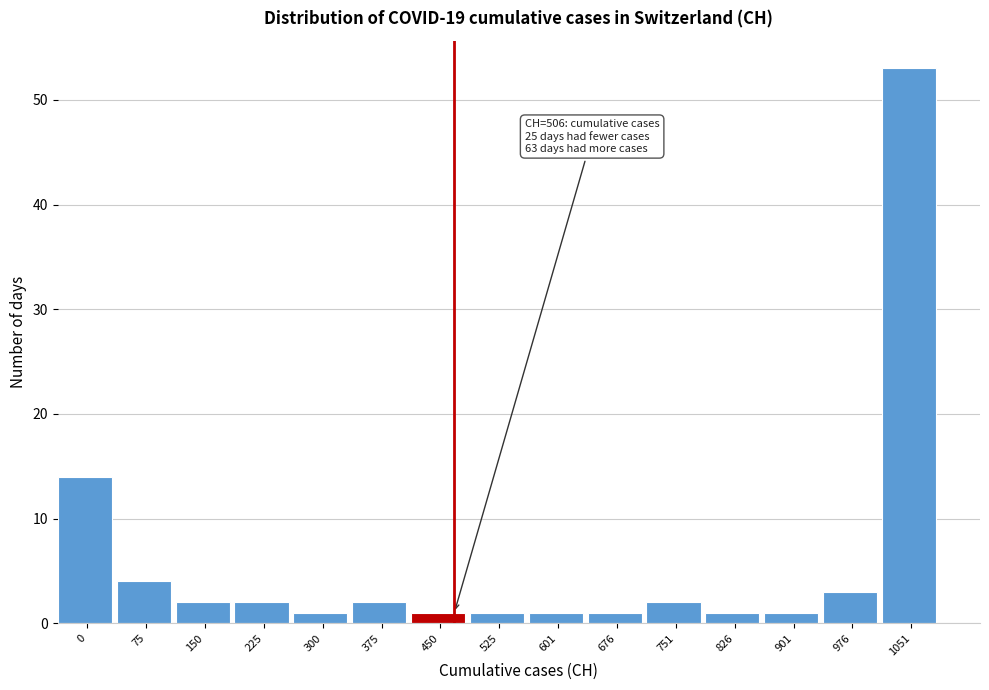

Reading left to right, transcribe all the data shown in this chart.

14	4	2	2	1	2	1	1	1	1	2	1	1	3	53